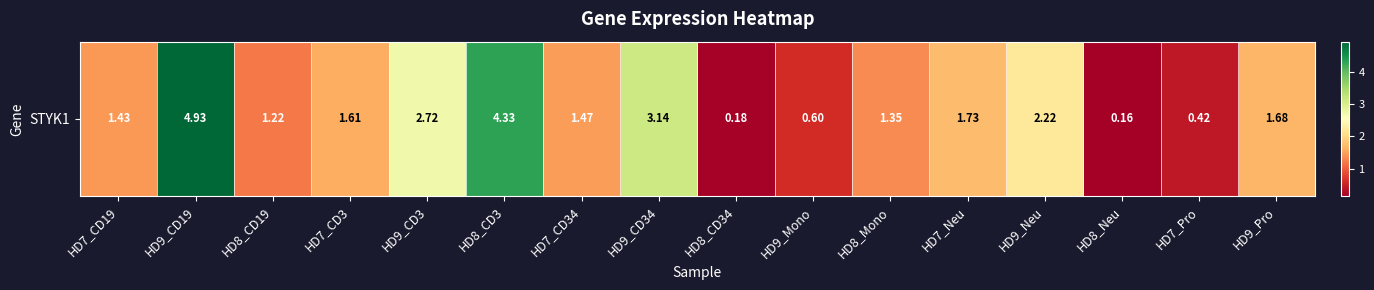

Where does the data first go above 1?

HD7_CD19